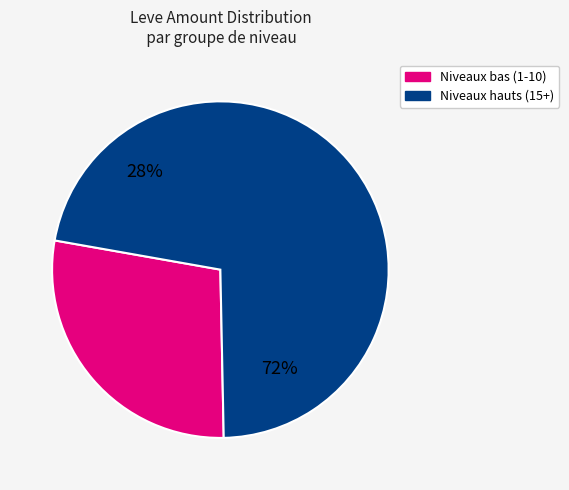

The Velveteen Work Gloves slice represents 1% of the pie. True or false?

False